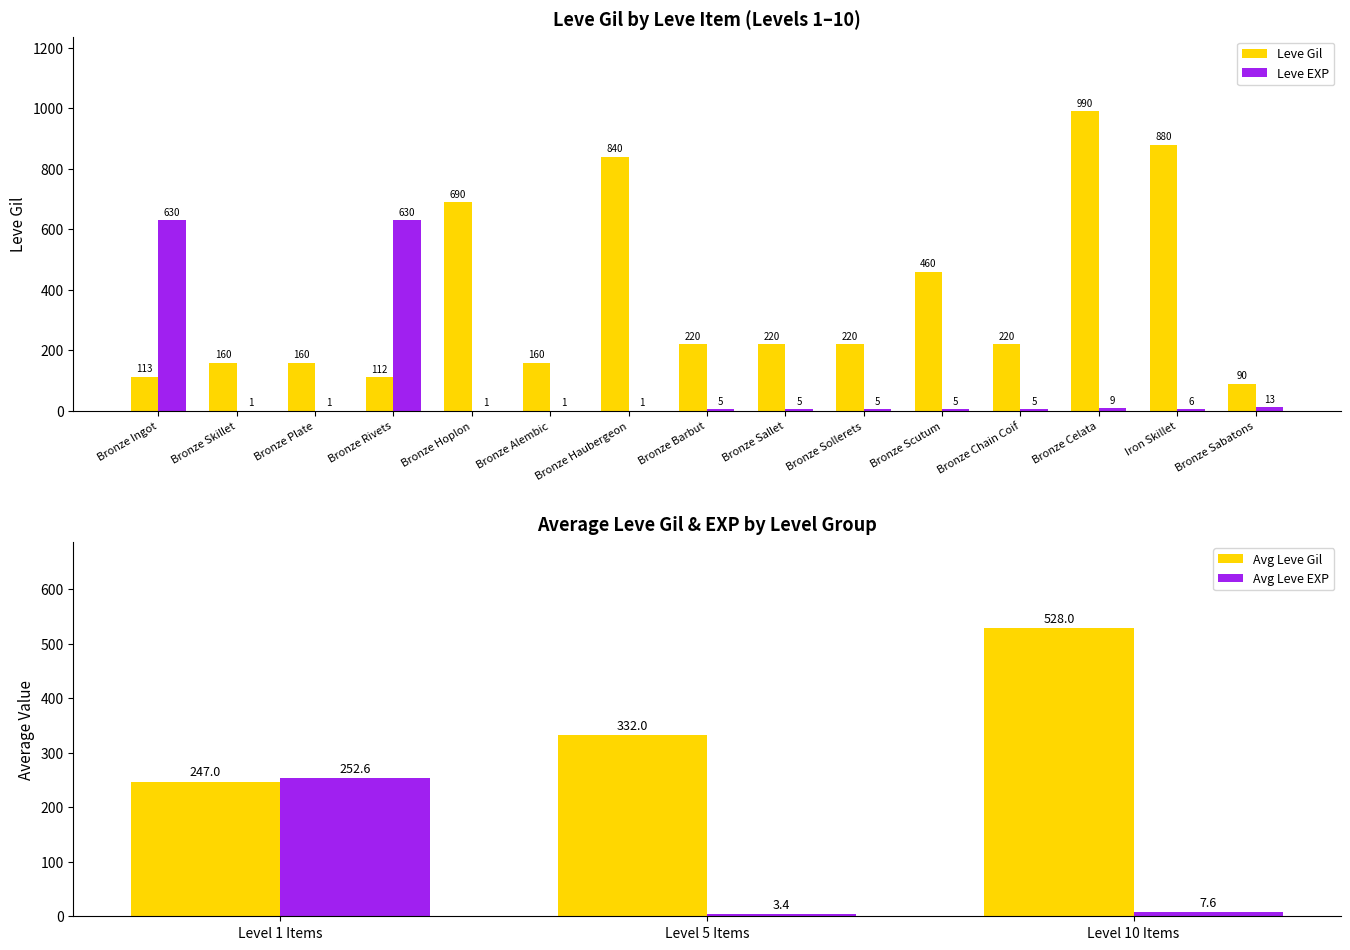

At which label is Leve EXP closest to 315?

Bronze Sabatons